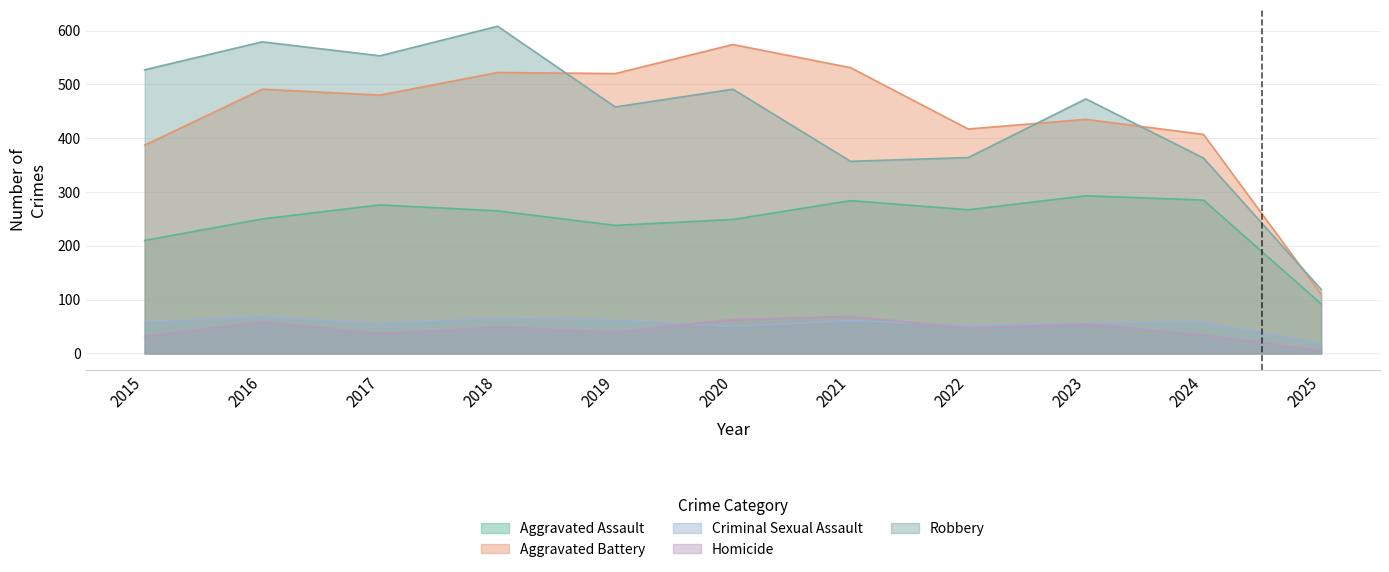

Where is Aggravated Battery nearest to the value 342?

2015